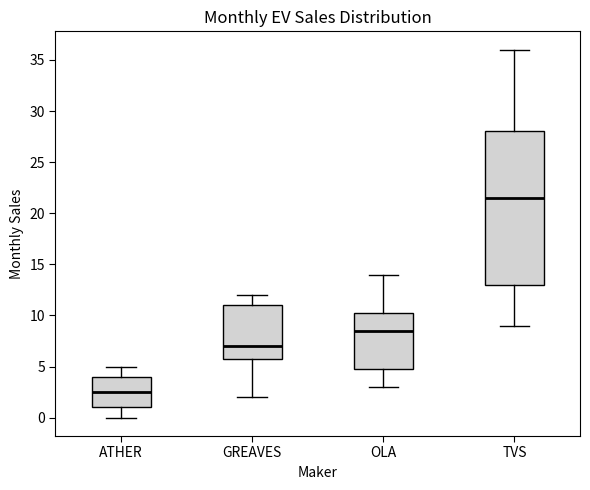

Reading left to right, transcribe this box plot: for each box, give where its median line is, the range the box spans, and where its two whiskers end, as read against the y-axis. The values are not printed on the chart, so give them approximately, as read against the axis.

ATHER: median 2.5, box 1.0 to 4.0, whiskers 0.0 to 5.0
GREAVES: median 7.0, box 6.0 to 11.0, whiskers 2.0 to 12.0
OLA: median 8.5, box 5.0 to 10.5, whiskers 3.0 to 14.0
TVS: median 21.5, box 13.0 to 28.0, whiskers 9.0 to 36.0